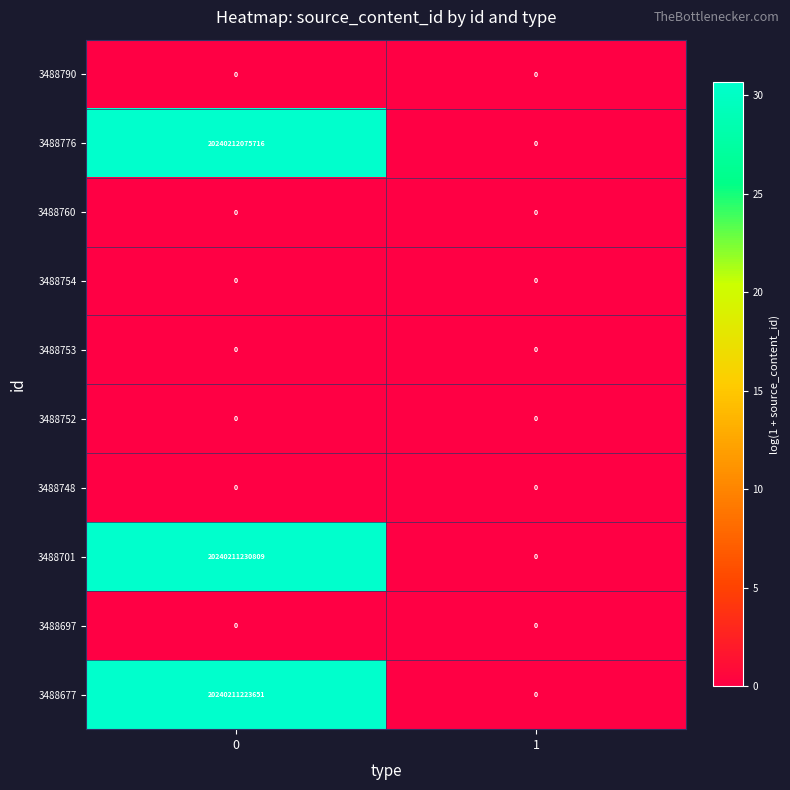

Between 0 and 1, which series saw the biggest shift?

3488776